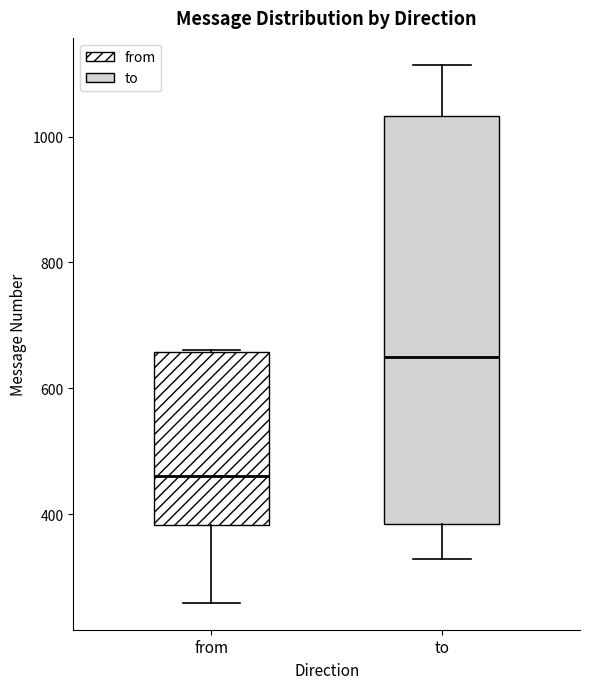

Where does the lower whisker of the box for to end on the y-axis? The values are not printed on the chart, so give them approximately, as read against the axis.

320